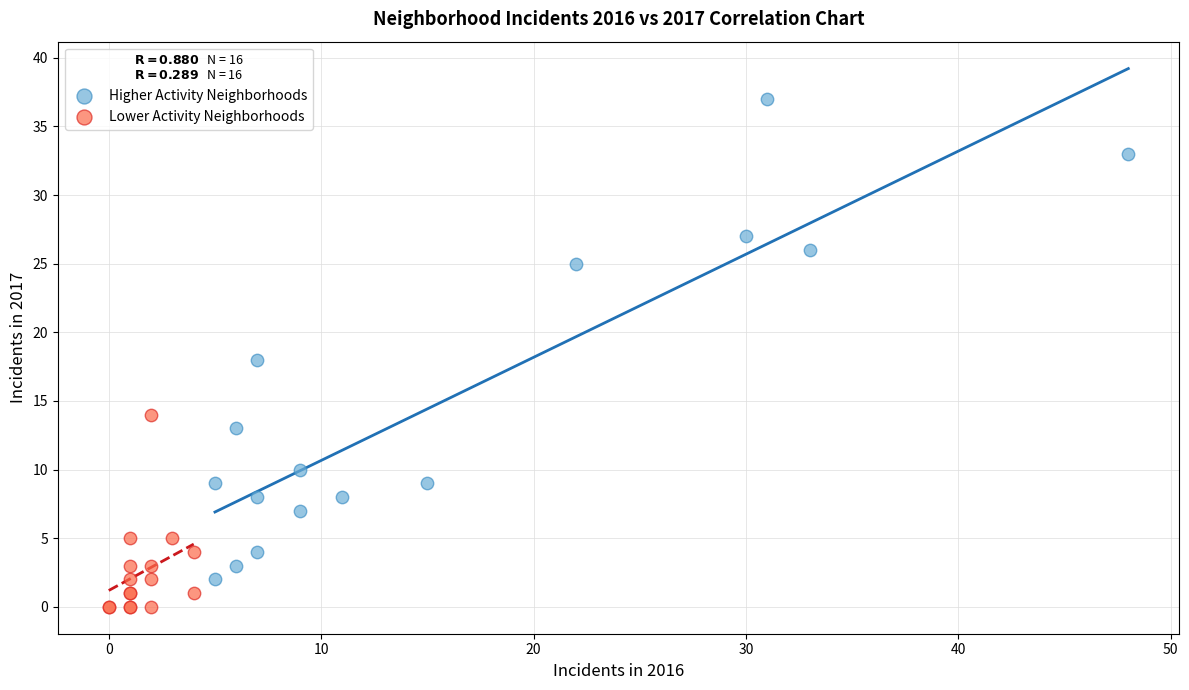

Which series reaches the minimum Y coordinate?

Lower Activity Neighborhoods